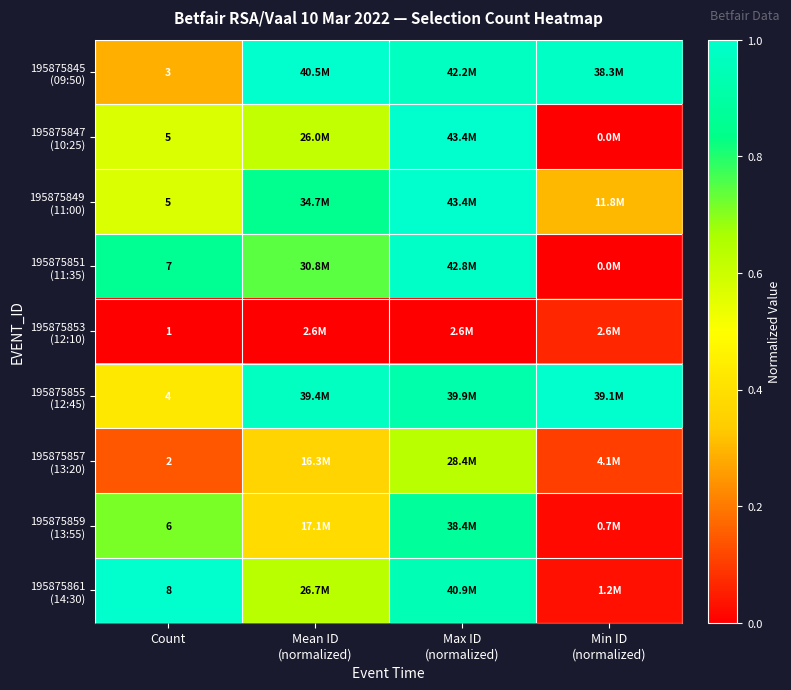

Which category has the lowest value in the 195875857 (13:20) series?

Min ID (normalized)